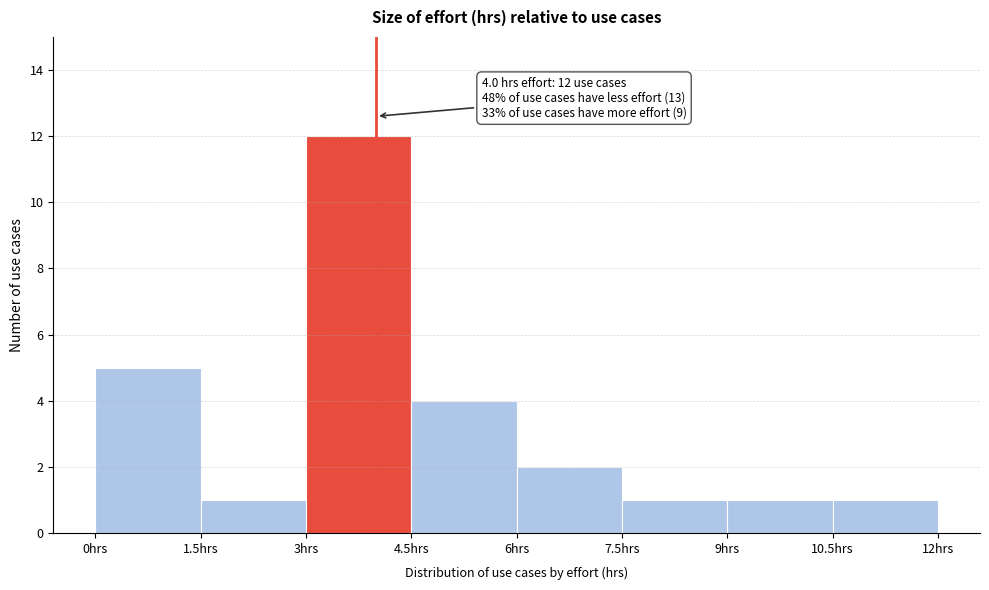

Which range on the x-axis has the tallest bar?

3.0 to 4.5